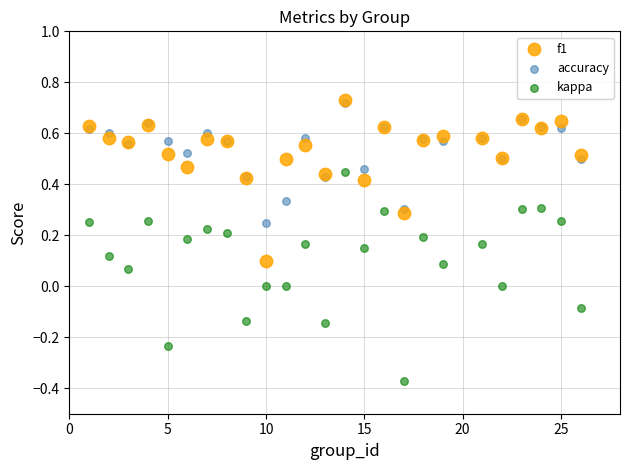

What are all the series names shown in the legend?

f1, accuracy, kappa